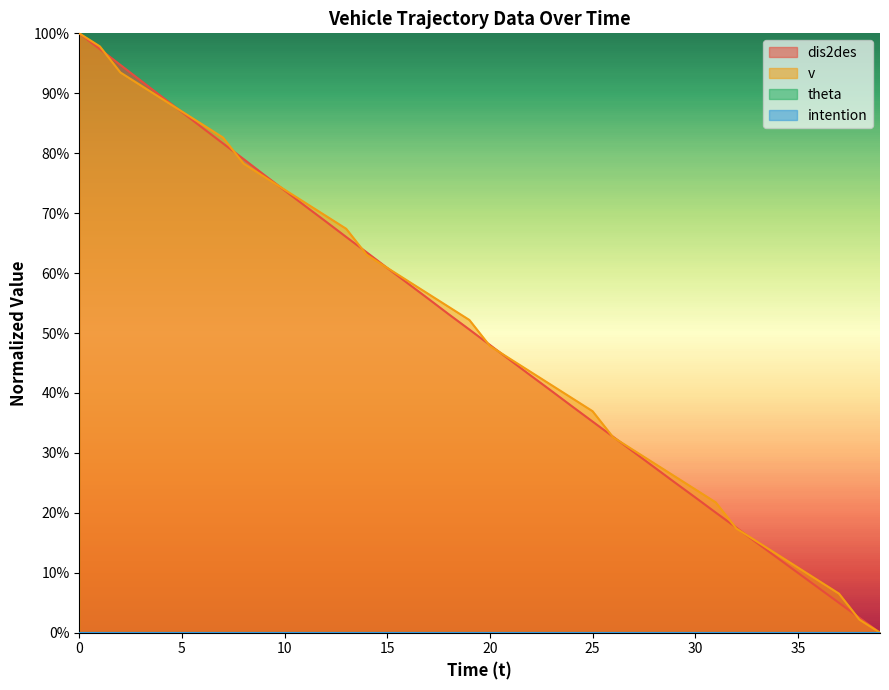

How many categories are shown in the chart?

40